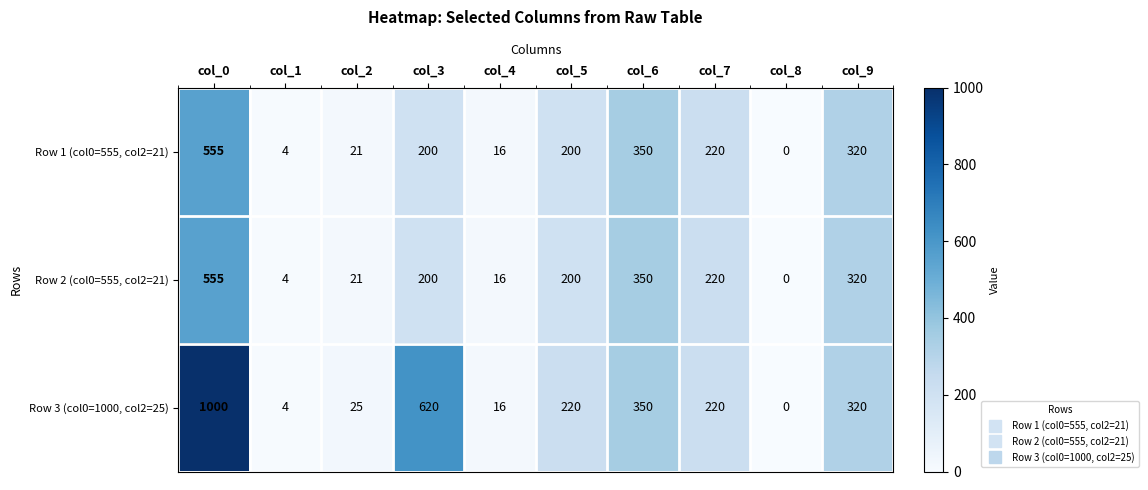

At which label does Row 3 (col0=1000, col2=25) first exceed 220?

col_0